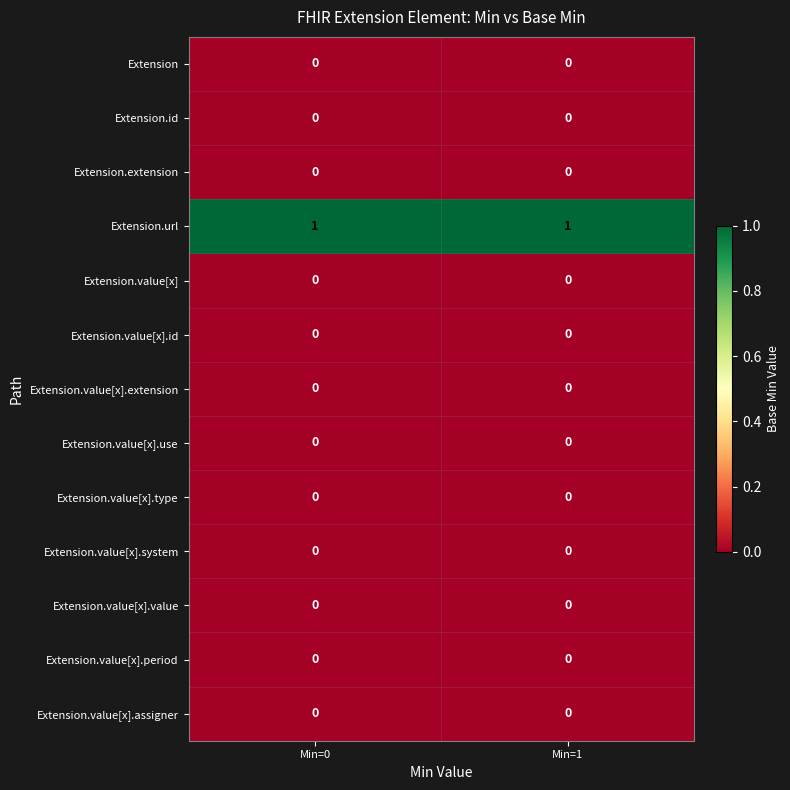

The value of Extension.value[x].type at Min=1 is 0. True or false?

True